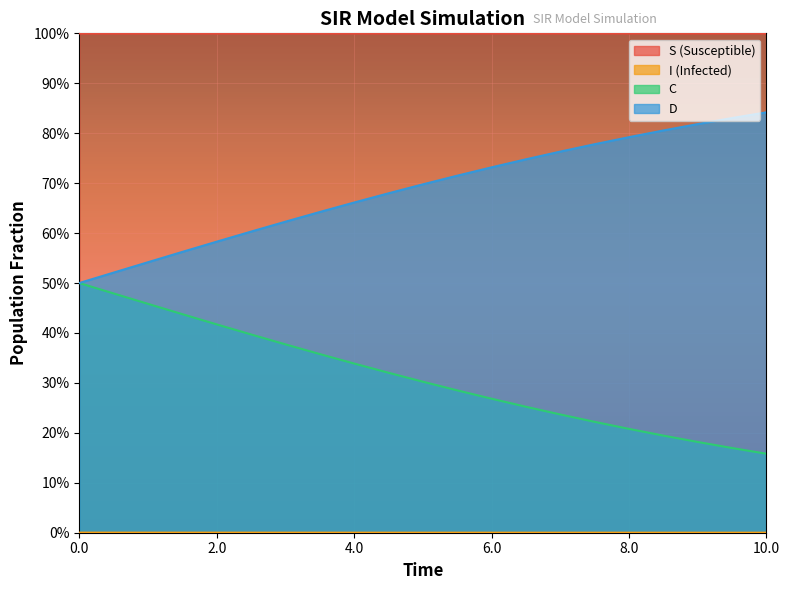

Rank the series by their average value, from lowest to highest.

I, C, D, S